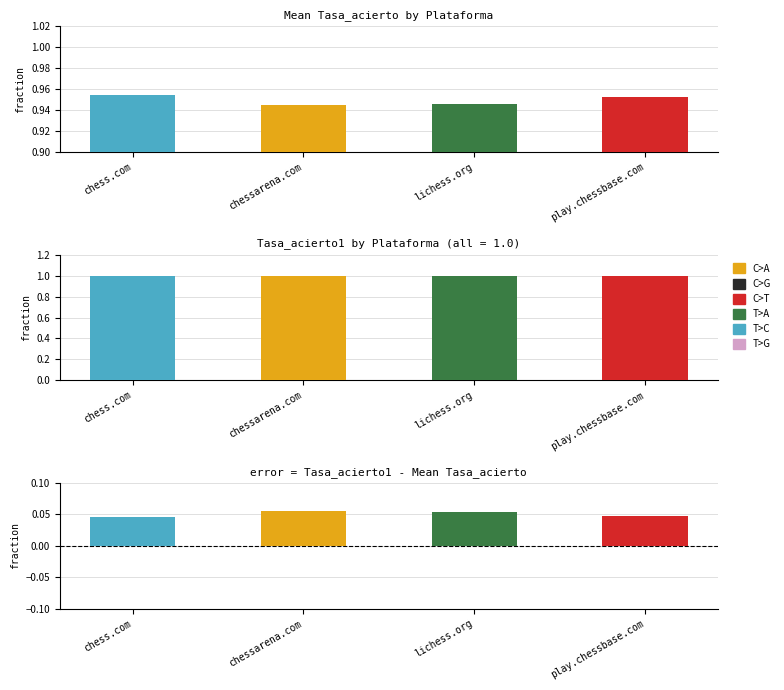

What is the label of the 2nd bar from the left?

chessarena.com